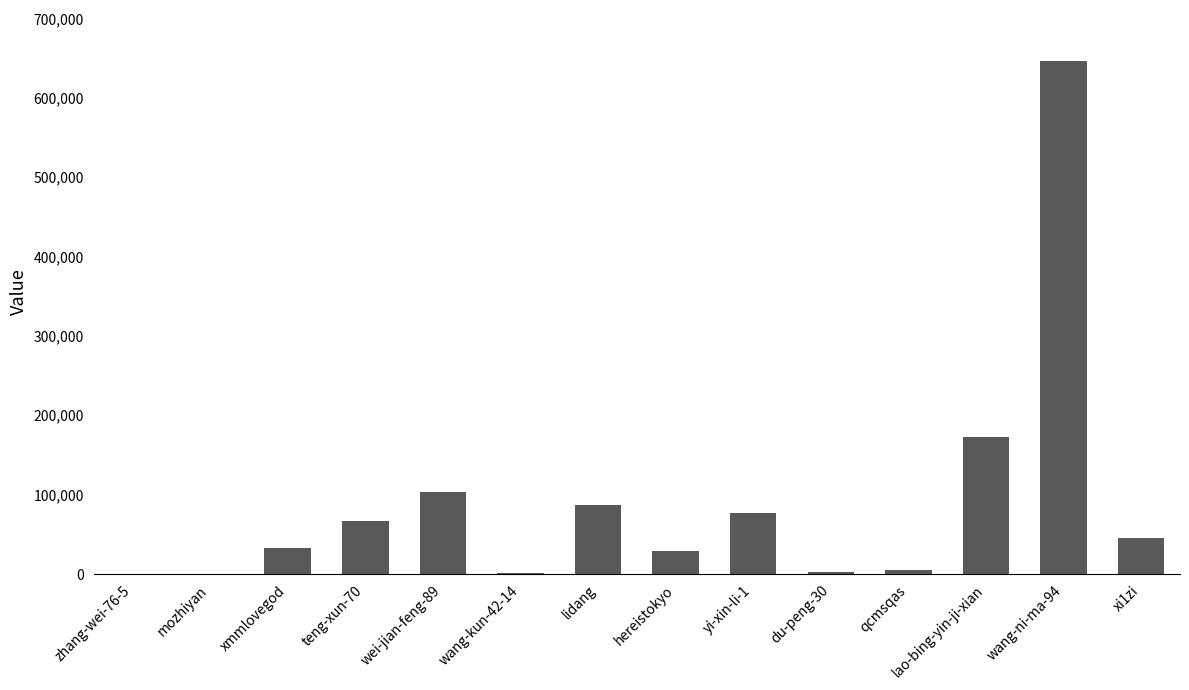

Is it true that the value at wei-jian-feng-89 is 102786?

True